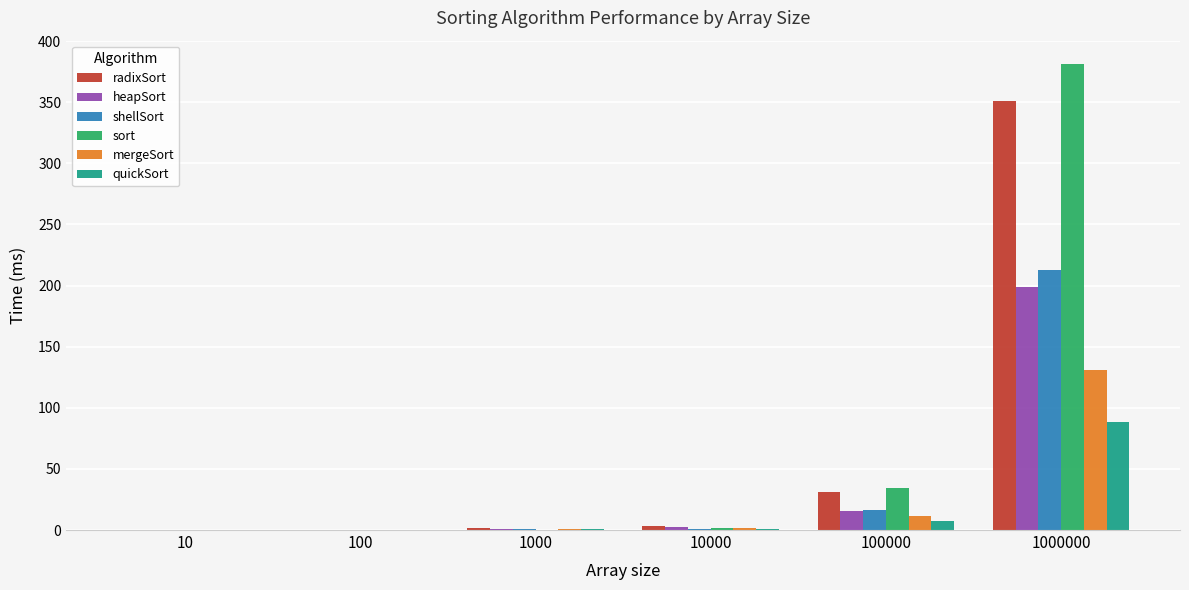

The quickSort series shows 0.0 at 100. True or false?

True